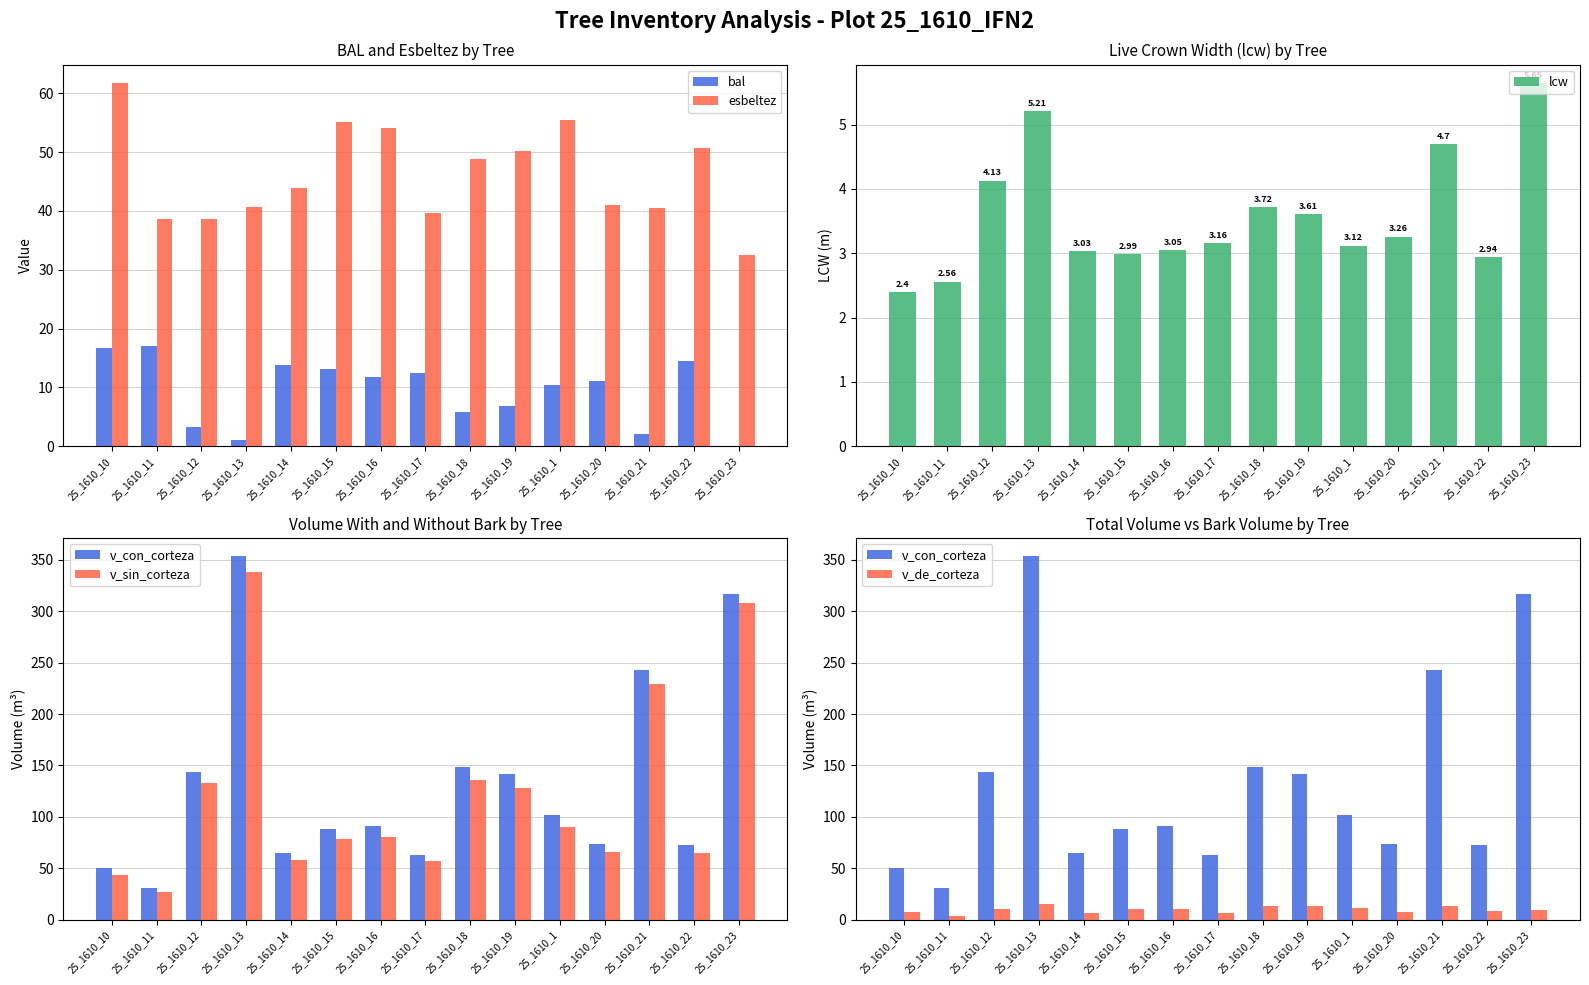

At which category is the sum across all series the highest?

25_1610_13